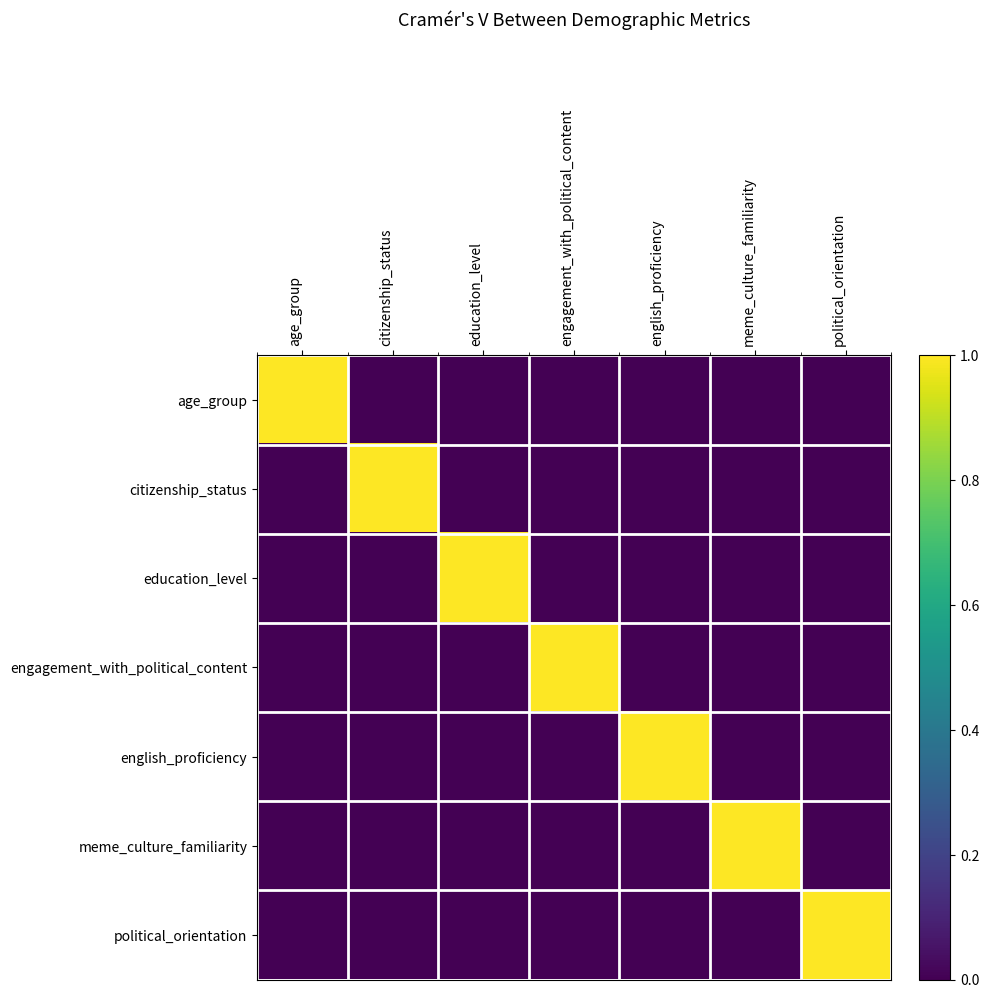

What is the total value across all series at english_proficiency?

1.0